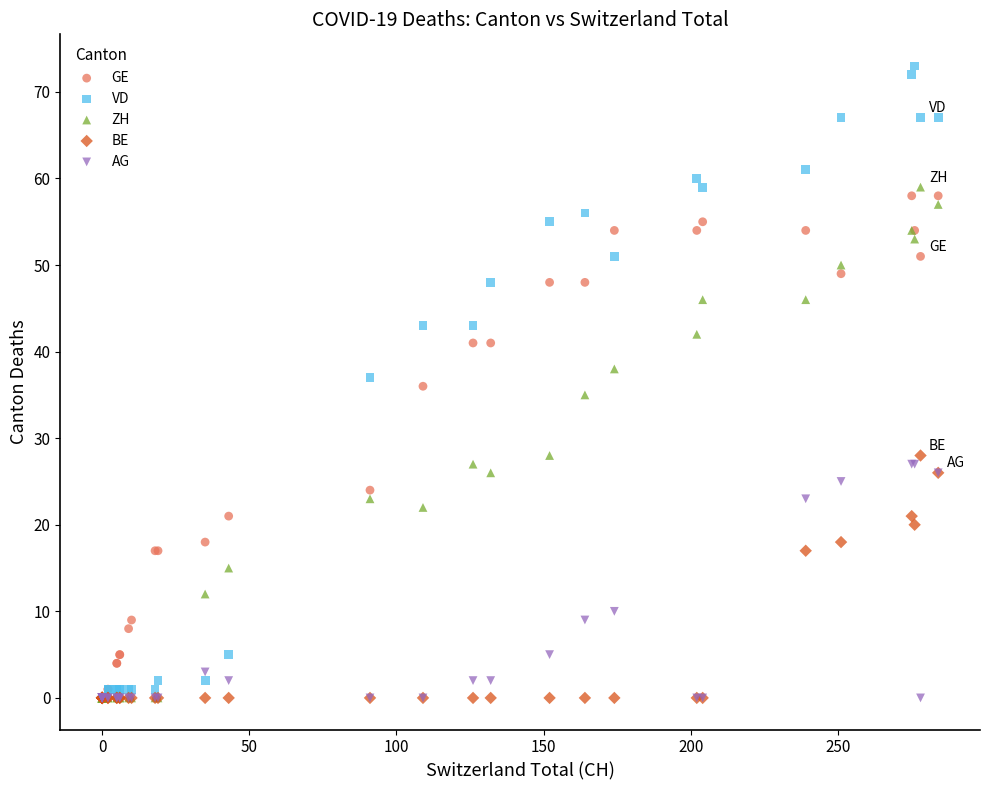

In the AG series, what Y value is closest to 13?

10